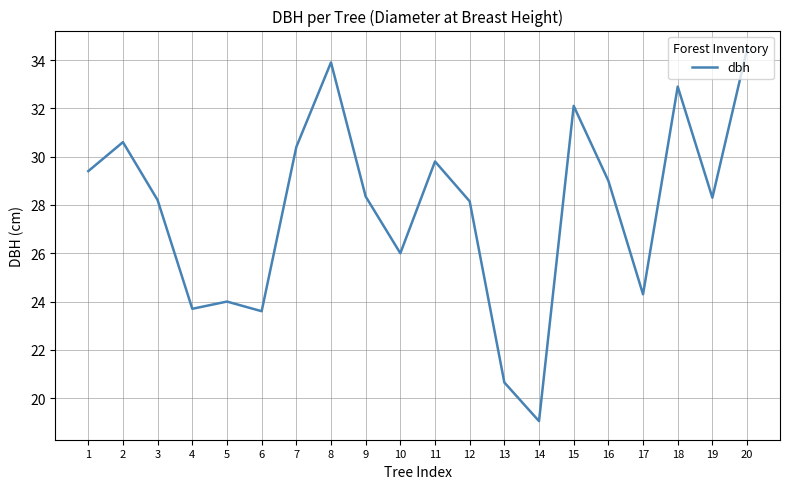

What is the change in value from 1 to 3?

-1.2